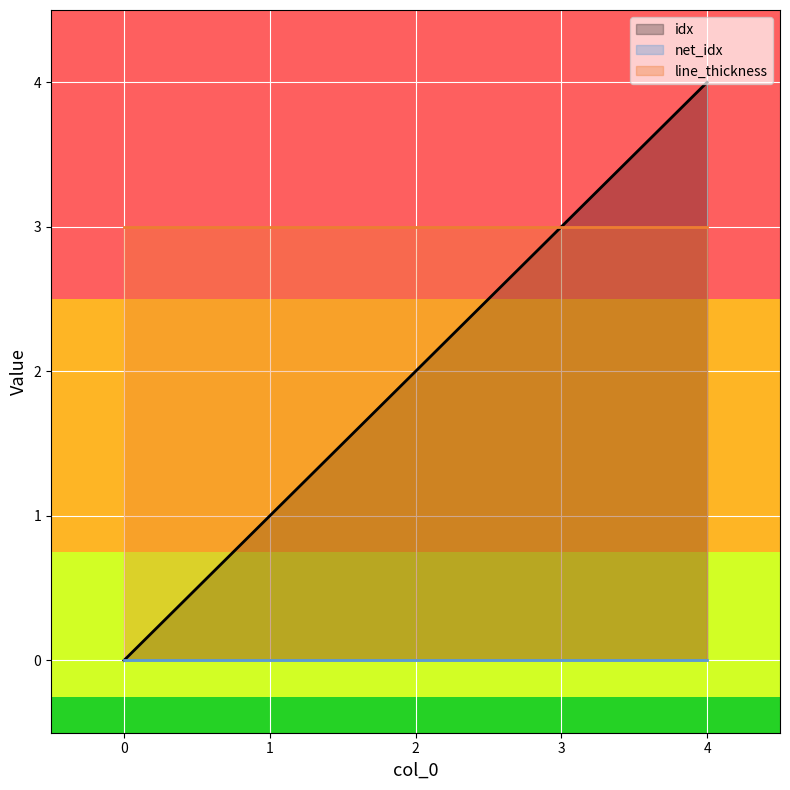

True or false: idx has a value of 0 at 0.

True